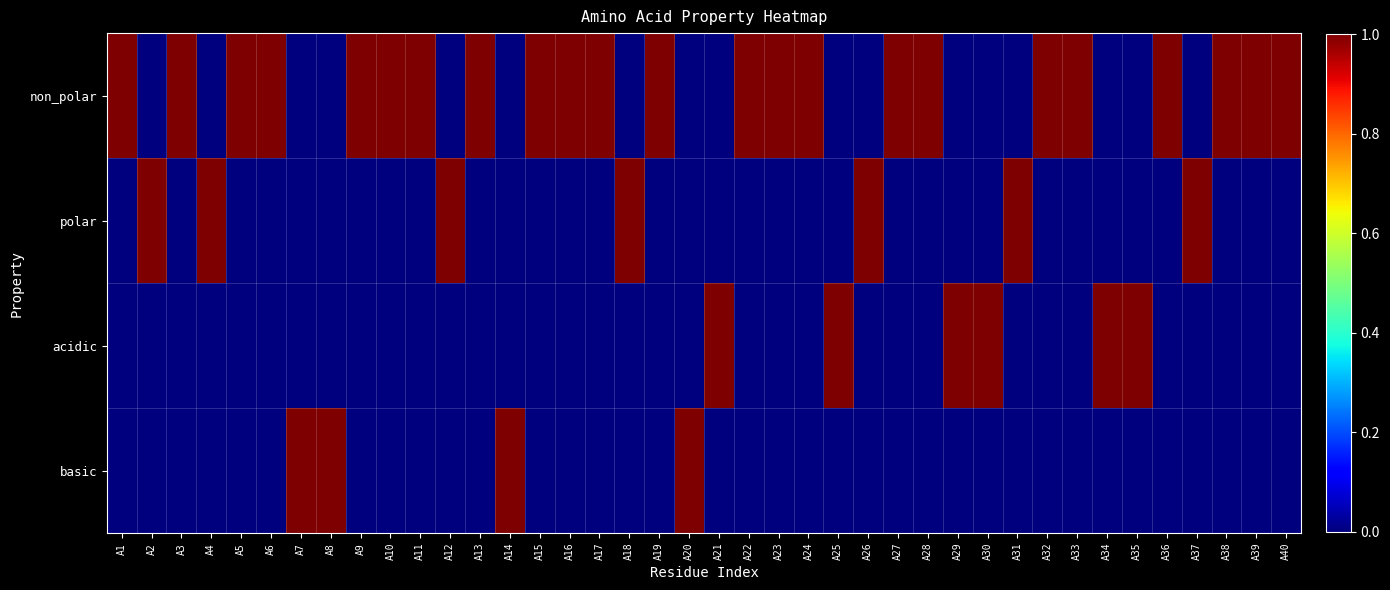

What is the spread (max minus min) of values at A37?

1